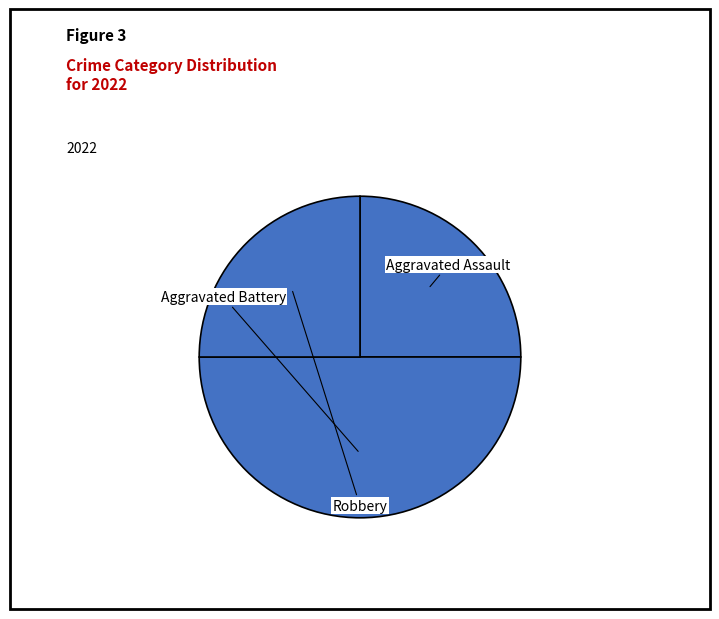

Count the number of slices in the pie.

3